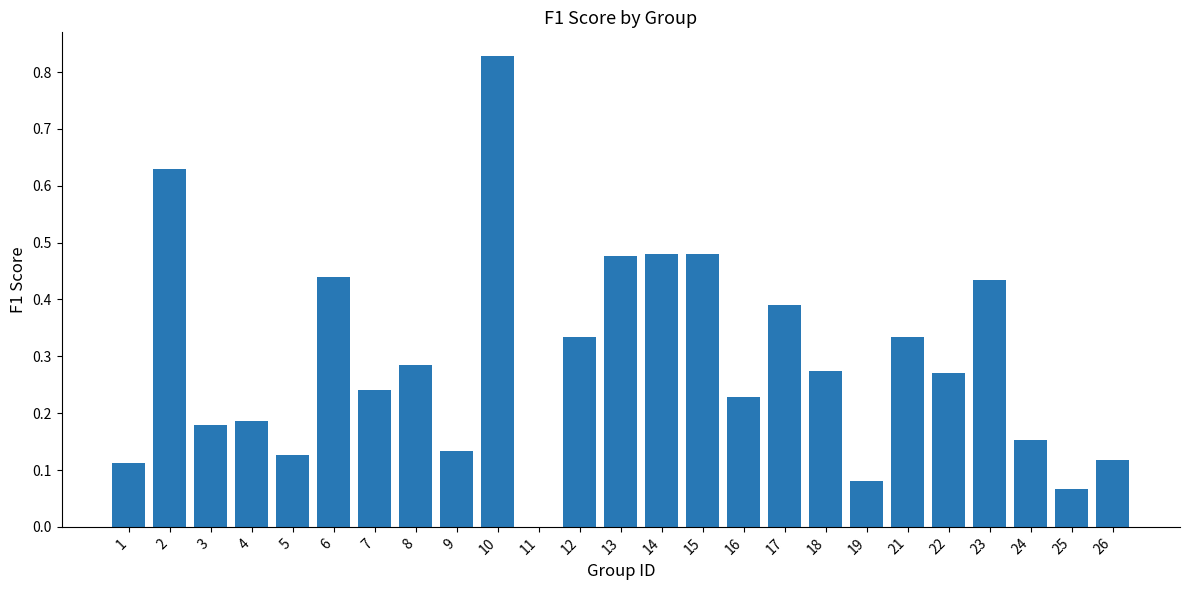

What is the sum of the values at 2 and 12?

1.0